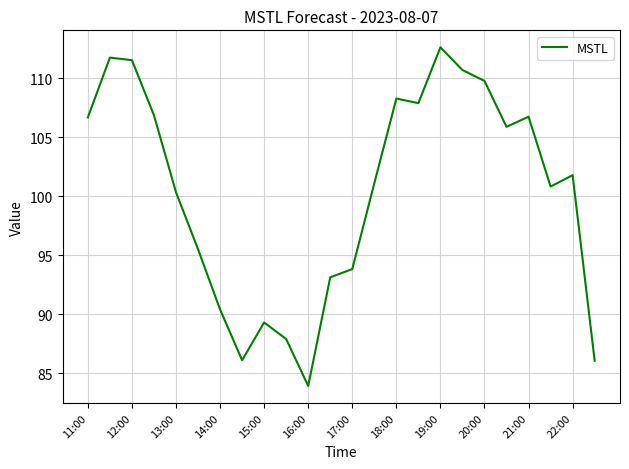

What is the smallest value displayed?

83.9